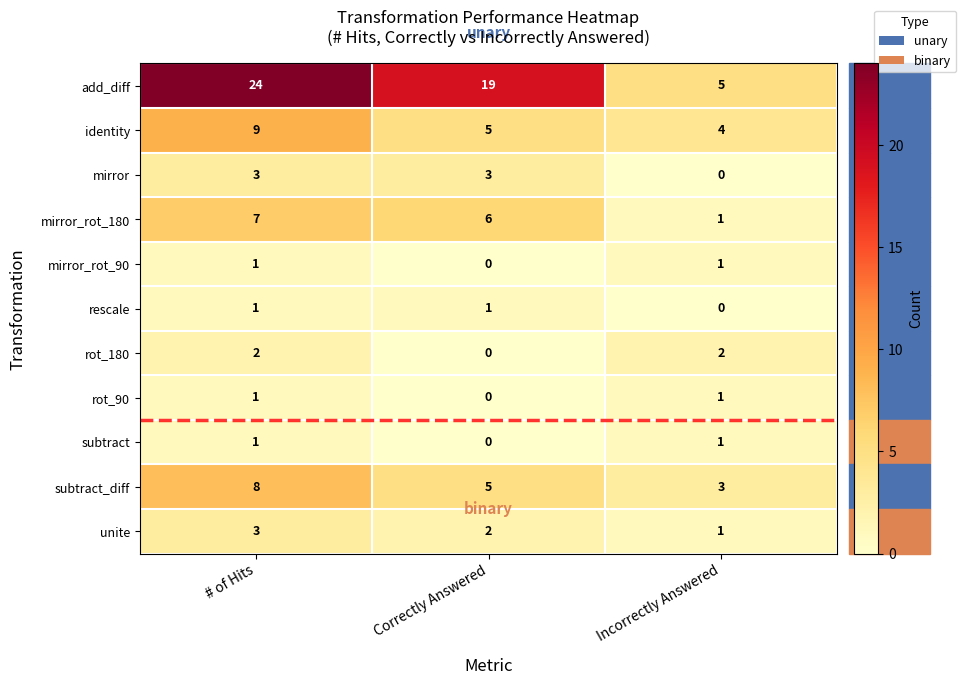

What is the sum of all add_diff values?

48